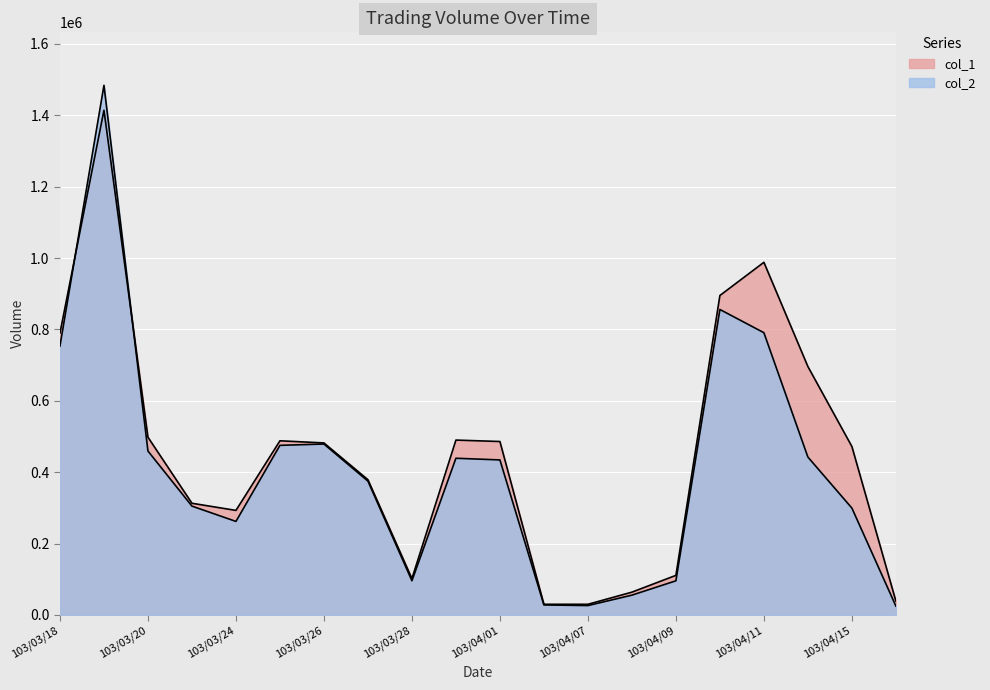

Rank the series by their average value, from highest to lowest.

col_1, col_2